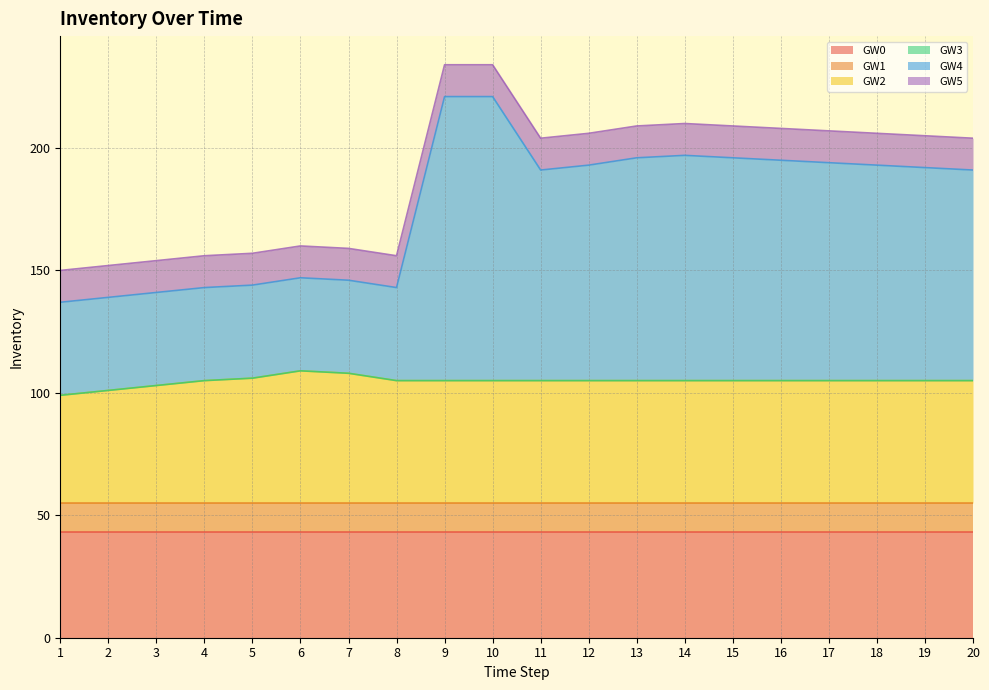

The value of GW3 at 1 is 0. True or false?

True